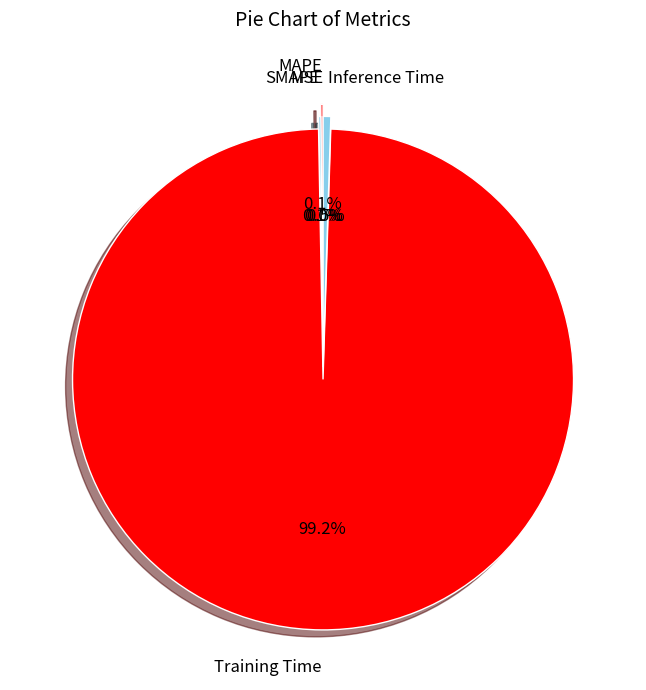

What is the largest slice in the pie chart?

Training Time